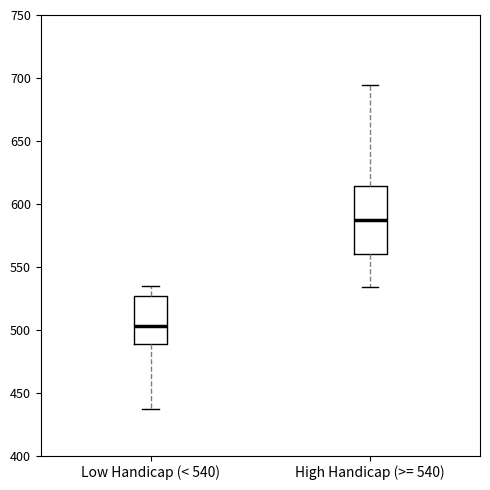

Reading left to right, read every box against the y-axis: the position of its median line, the range the box covers, and the ends of its whiskers. The values are not printed on the chart, so give them approximately, as read against the axis.

Low Handicap (< 540): median 505, box 490 to 525, whiskers 435 to 535
High Handicap (>= 540): median 590, box 560 to 615, whiskers 535 to 695